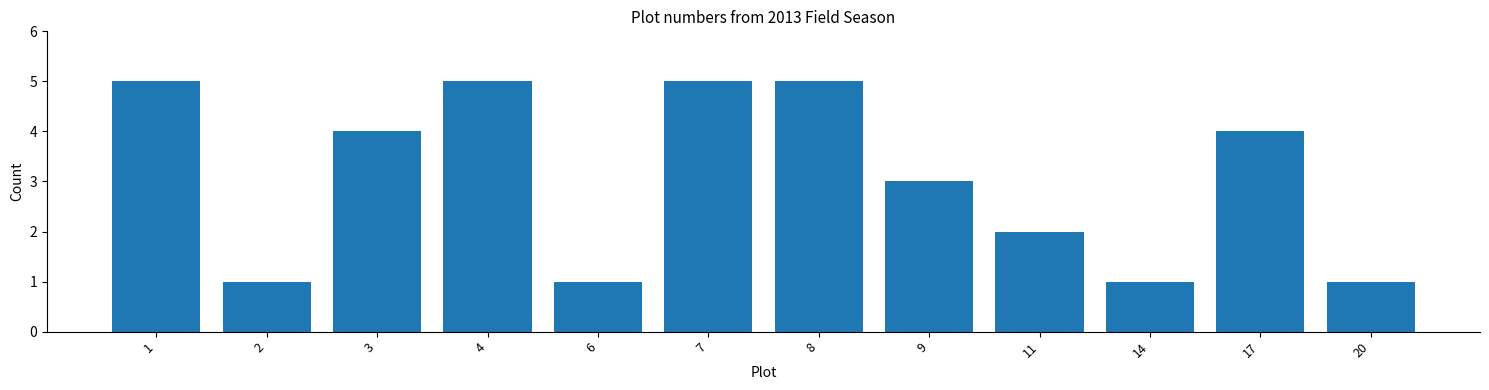

Reading left to right, extract all data points from this chart.

5	1	4	5	1	5	5	3	2	1	4	1